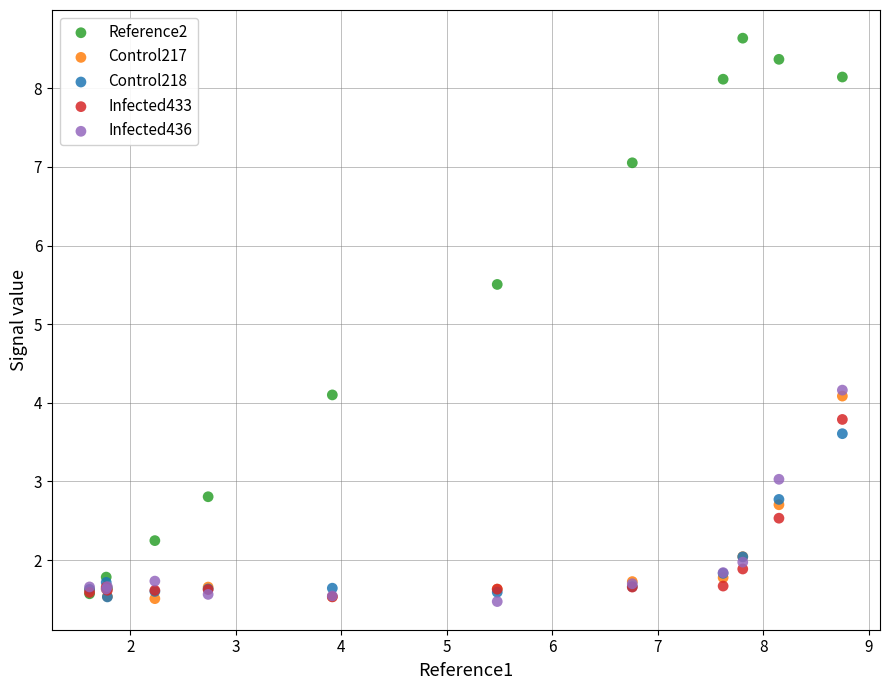

Which series has the widest spread of Y values?

Reference2